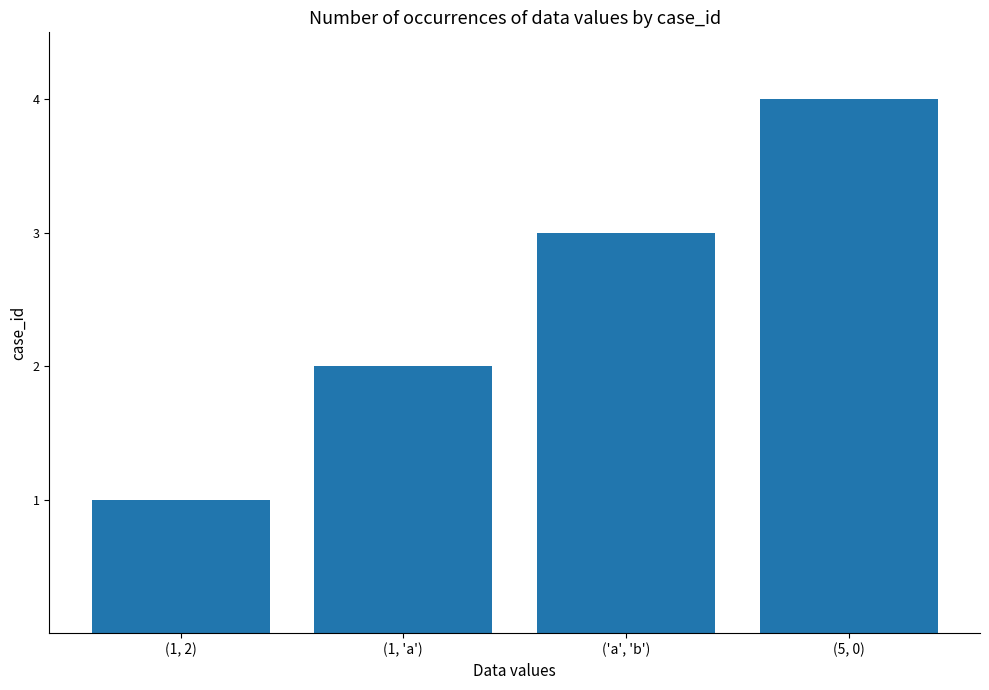

What is the smallest value displayed?

1